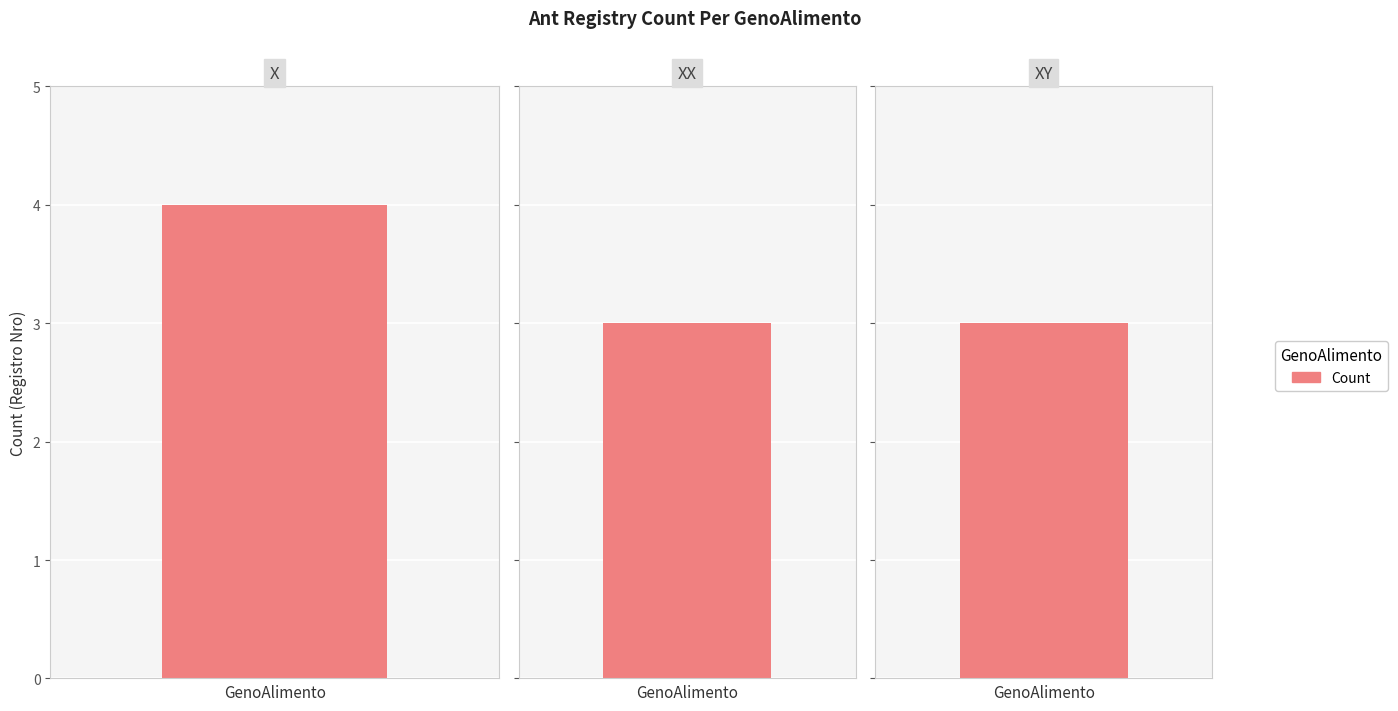

Approximately how many times larger is the value at X compared to XX?

1.3